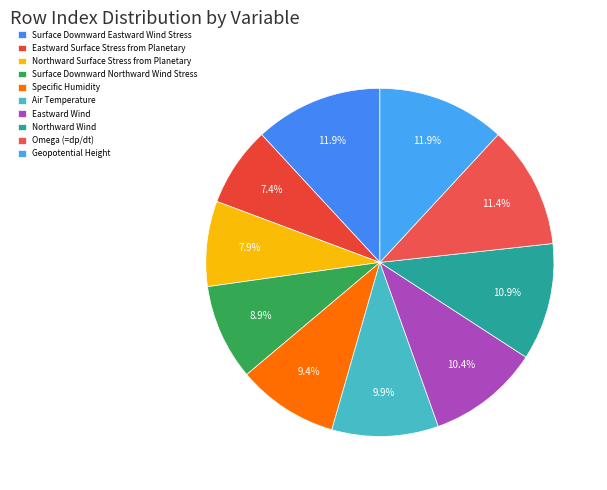

How many segments does this pie chart have?

10